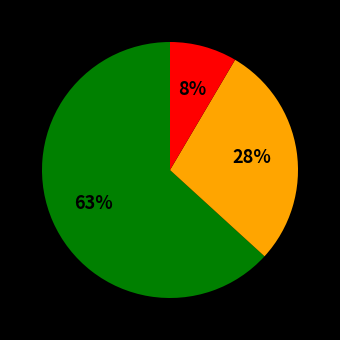

To the nearest percent, what is the average slice percentage?

33%